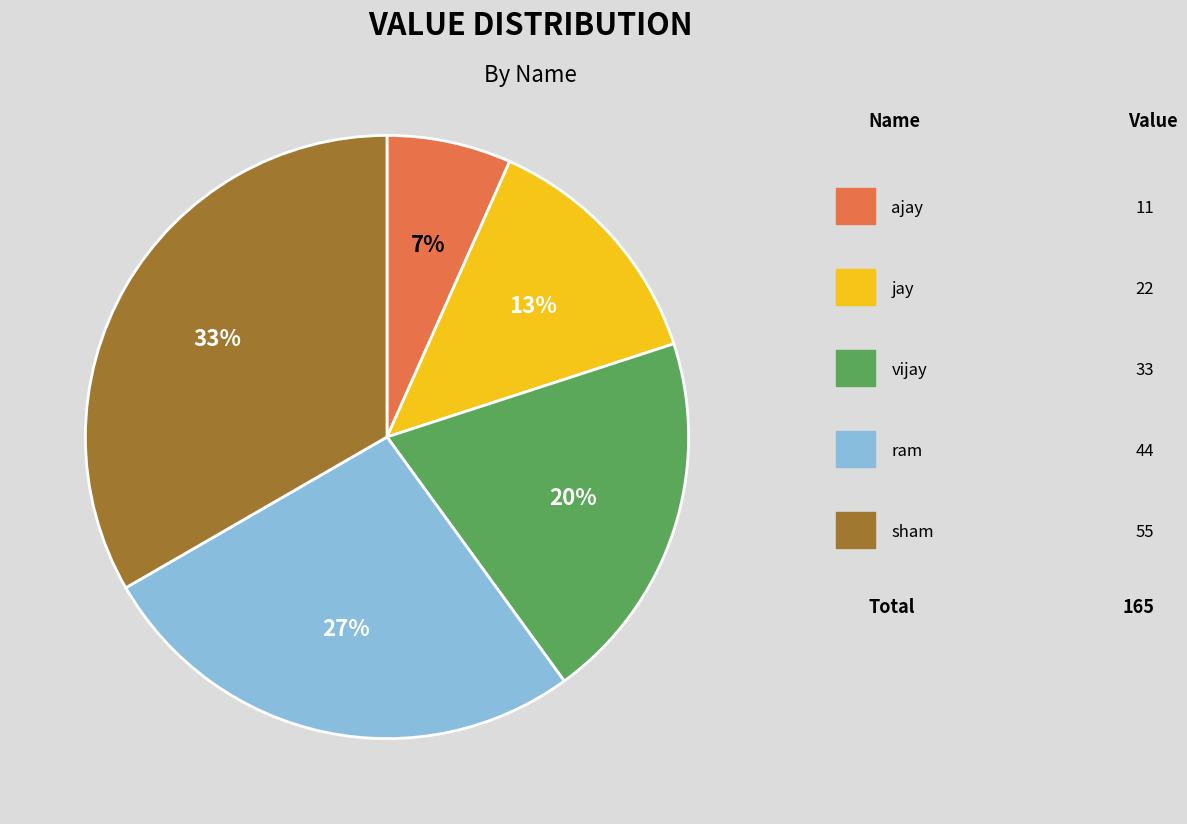

Is there a majority slice in this chart?

No